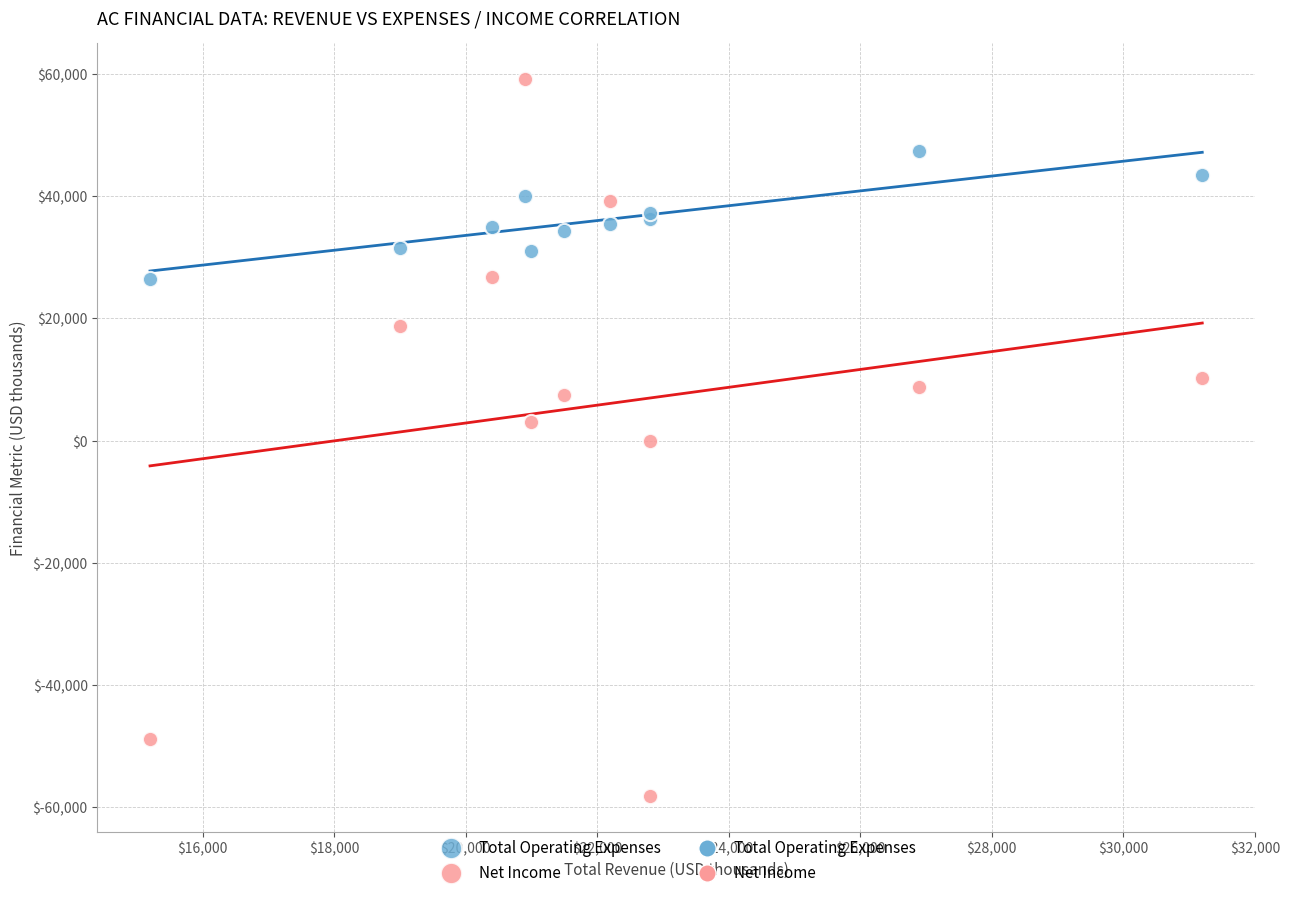

Which series reaches the minimum Y coordinate?

Net Income